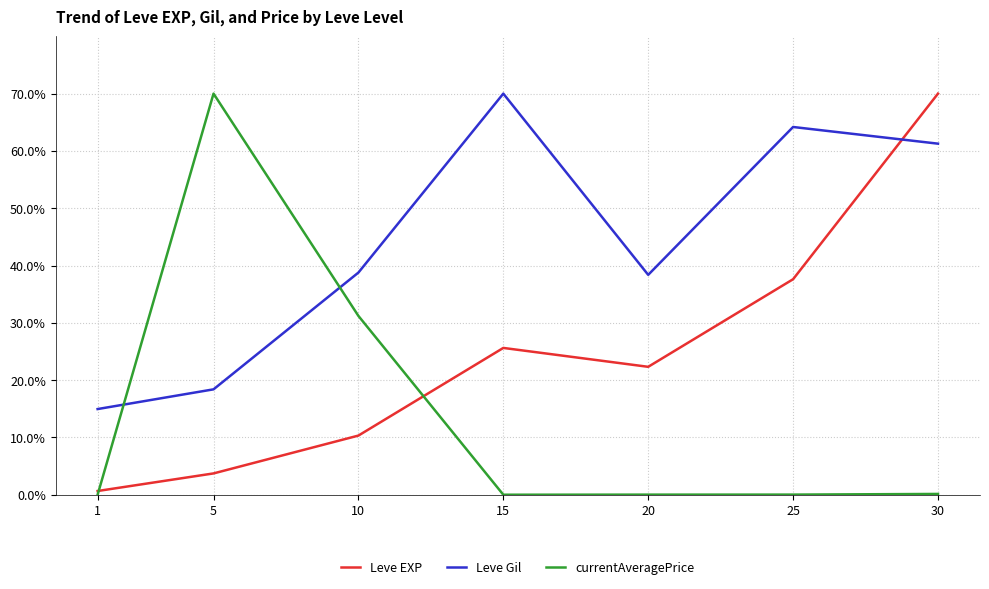

What is the maximum value shown in the chart?

70.0